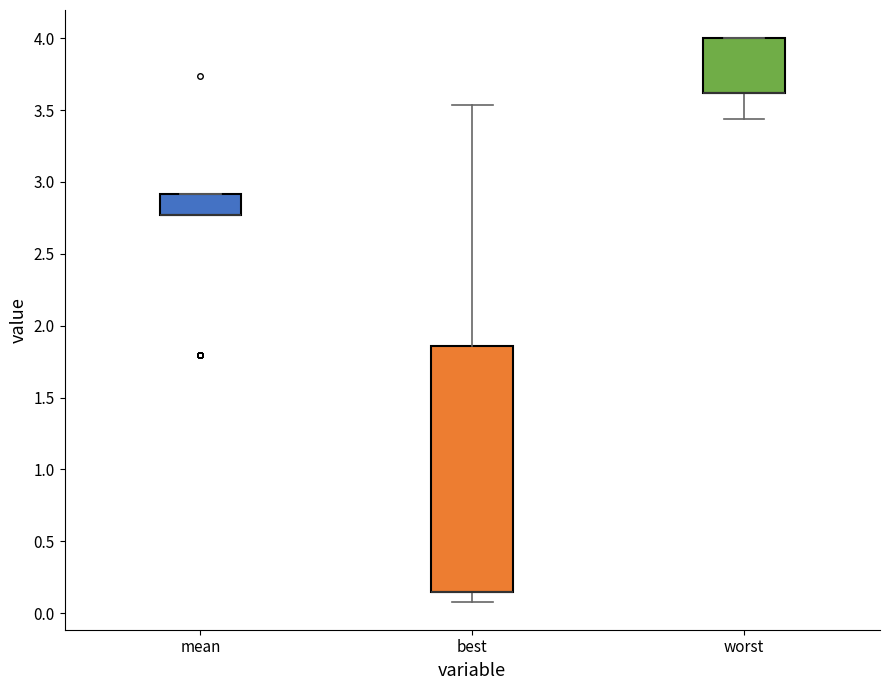

Where does the lower whisker of the box for worst end on the y-axis? The values are not printed on the chart, so give them approximately, as read against the axis.

3.45